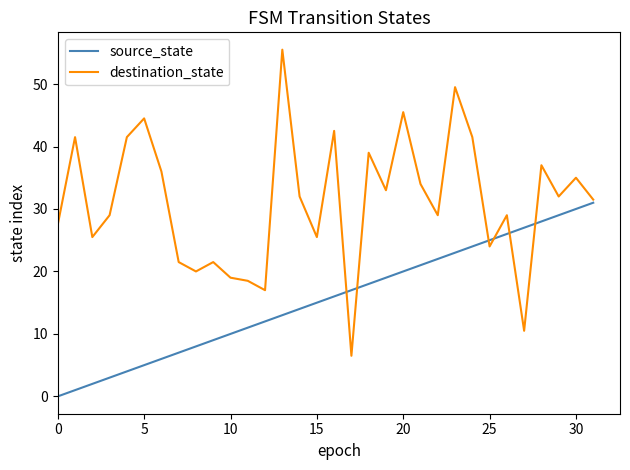

What is the lowest value of the destination_state series?

6.5